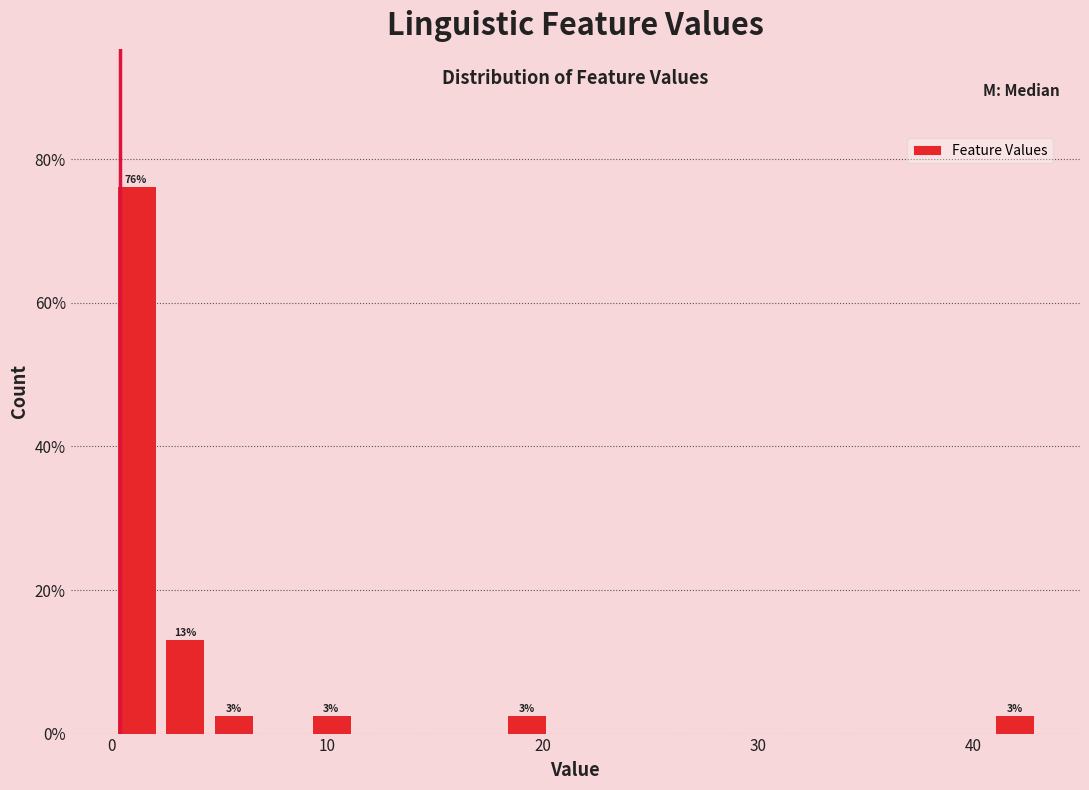

Read against the x-axis, roughly where is the centre of the tallest bar?

1